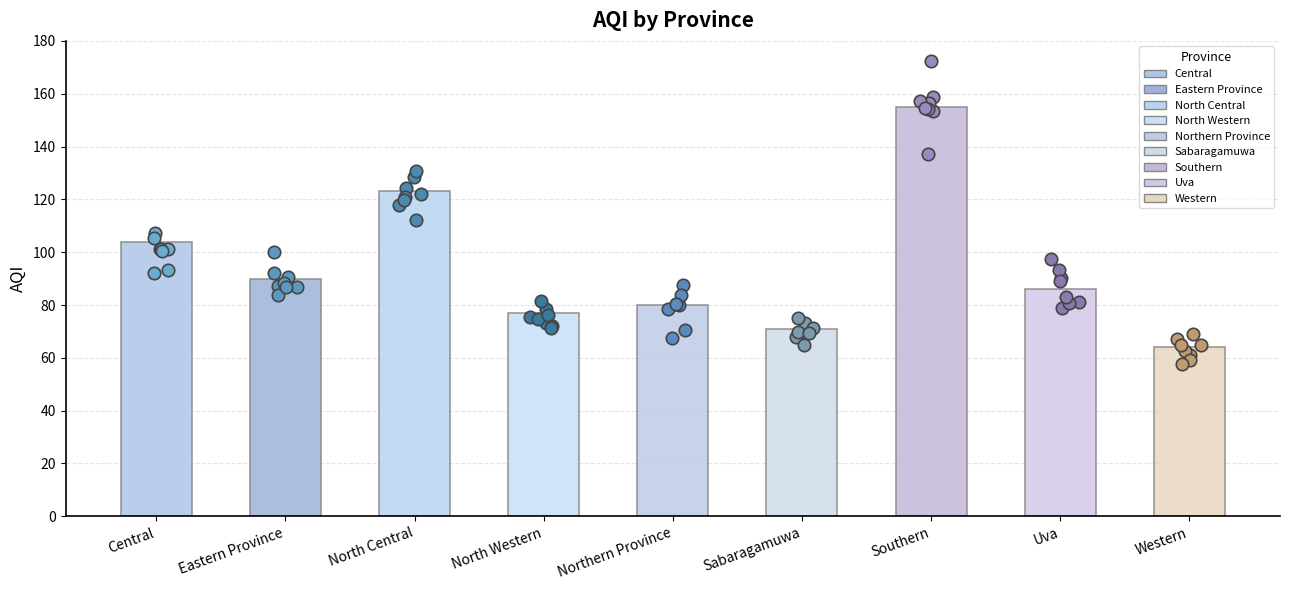

What is the change in value from Central to Northern Province?

-24